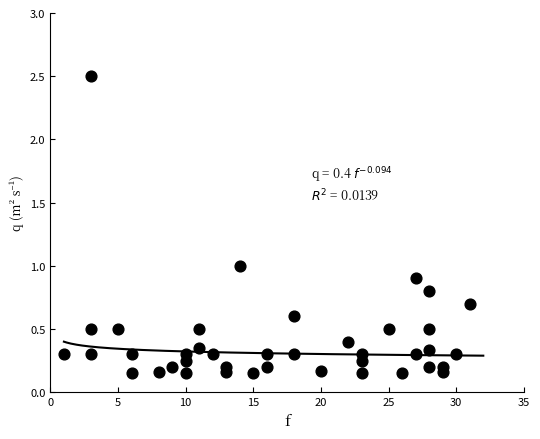

What is the range of X values (max minus min)?

30.0